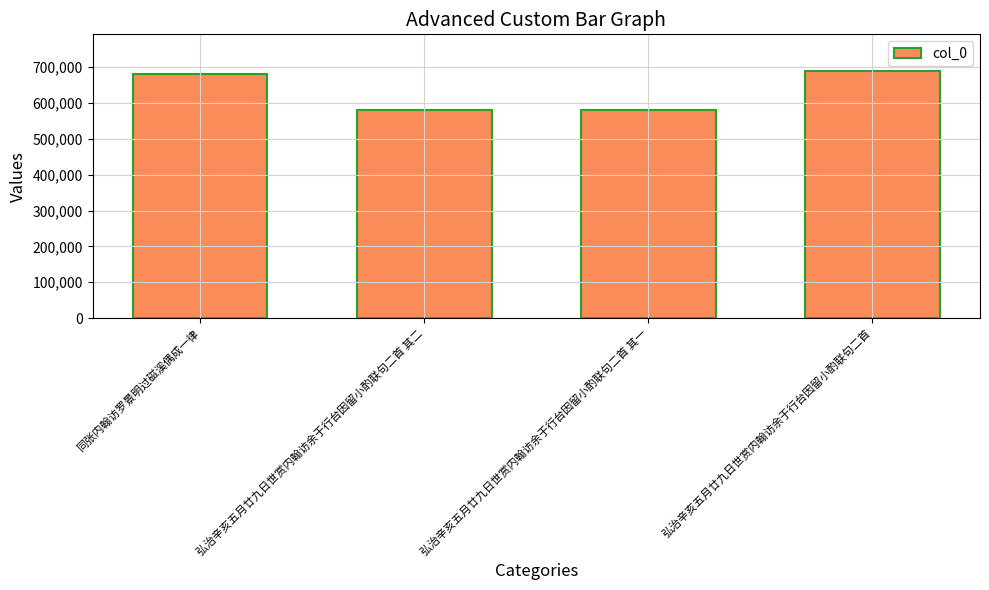

What is the change in value from 同张内翰访罗景明过磁溪偶成一律 to 弘治辛亥五月廿九日世赏内翰访余于行台因留小酌联句二首 其二?

-100627